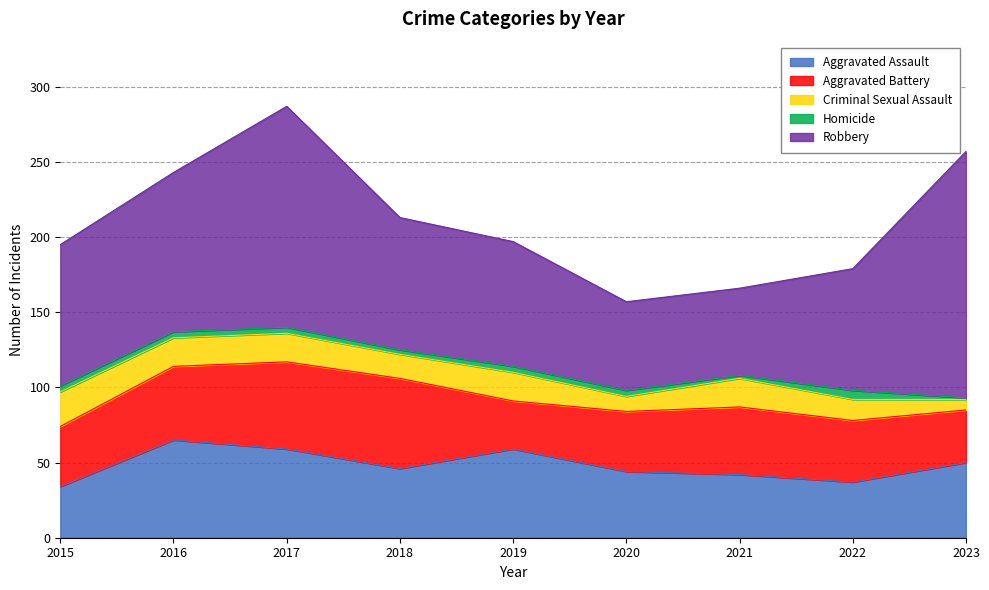

True or false: Aggravated Battery and Robbery intersect in this chart.

False